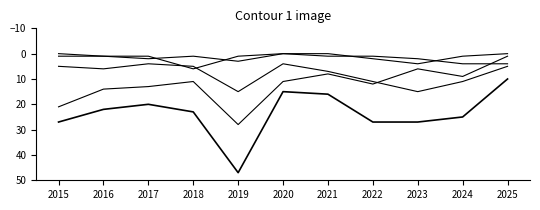

Reading right to left, what are all the values shown in this chart?

Aggravated Assault: 2025=0	2024=1	2023=4	2022=2	2021=0	2020=0	2019=3	2018=1	2017=2	2016=1	2015=0
Aggravated Battery: 2025=4	2024=4	2023=2	2022=1	2021=1	2020=0	2019=1	2018=6	2017=1	2016=1	2015=1
Robbery: 2025=5	2024=11	2023=15	2022=11	2021=7	2020=4	2019=15	2018=5	2017=4	2016=6	2015=5
Theft: 2025=1	2024=9	2023=6	2022=12	2021=8	2020=11	2019=28	2018=11	2017=13	2016=14	2015=21
Total: 2025=10	2024=25	2023=27	2022=27	2021=16	2020=15	2019=47	2018=23	2017=20	2016=22	2015=27